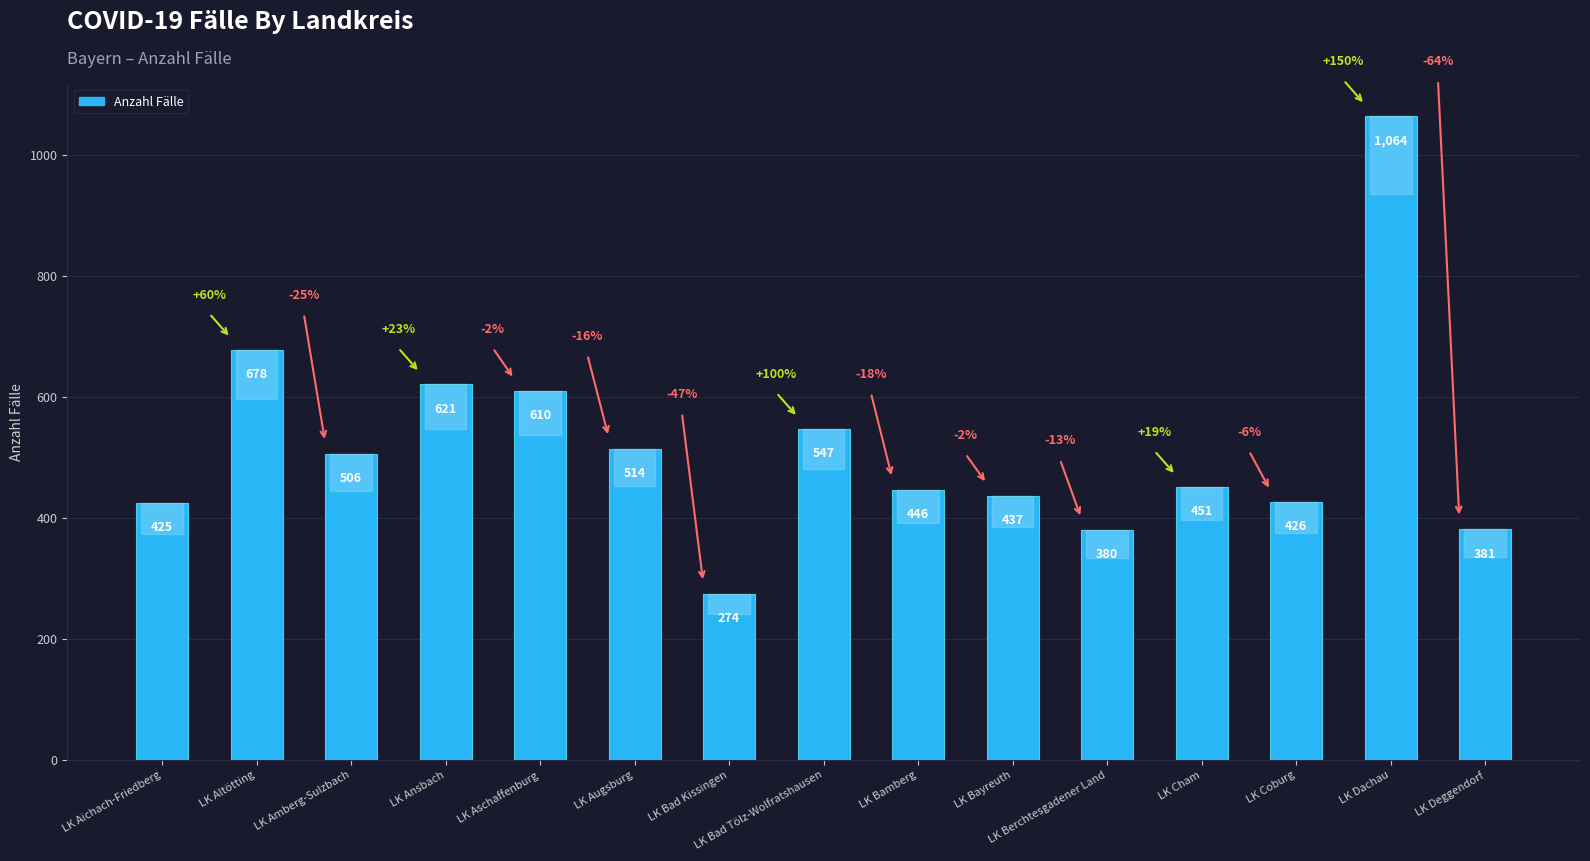

List the labels in order of value, smallest first.

LK Bad Kissingen, LK Berchtesgadener Land, LK Deggendorf, LK Aichach-Friedberg, LK Coburg, LK Bayreuth, LK Bamberg, LK Cham, LK Amberg-Sulzbach, LK Augsburg, LK Bad Tölz-Wolfratshausen, LK Aschaffenburg, LK Ansbach, LK Altötting, LK Dachau